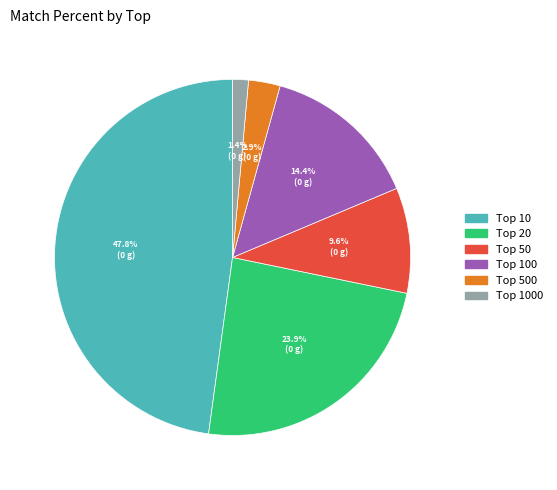

Is there a majority slice in this chart?

No